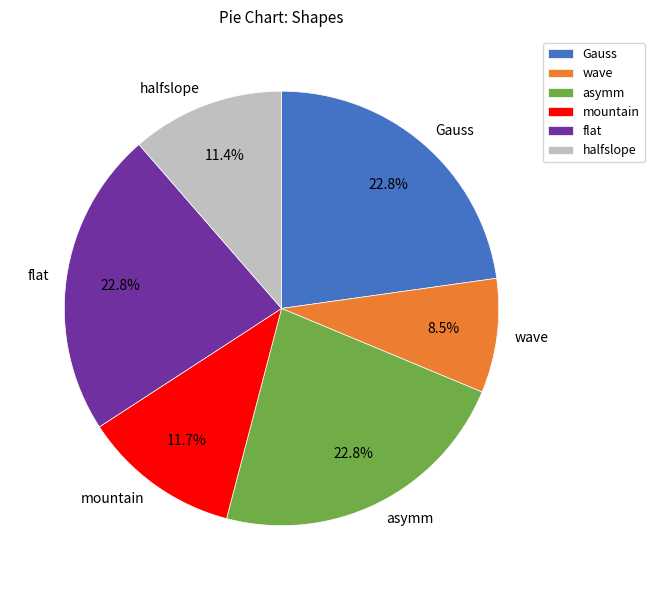

True or false: flat accounts for 16% of the total.

False